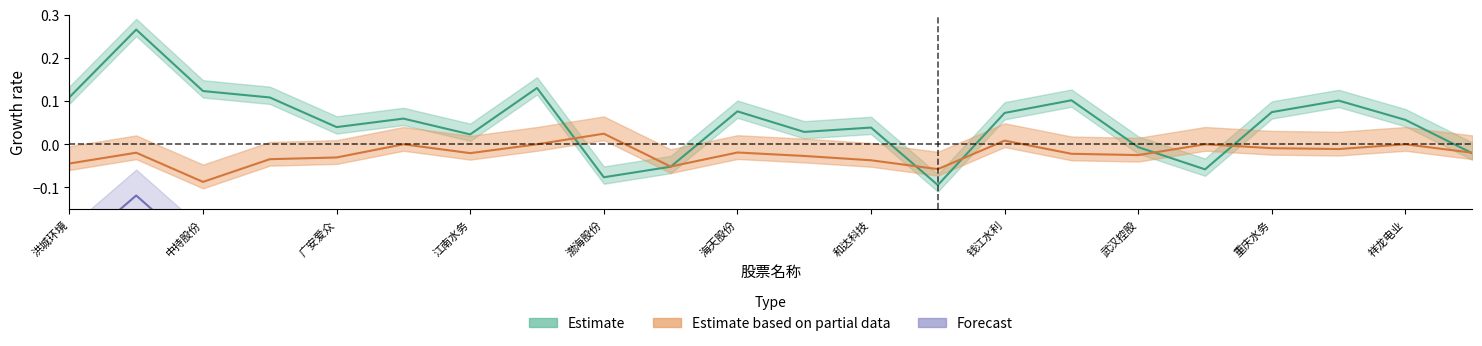

Where is the first local maximum for 涨幅%?

威派格